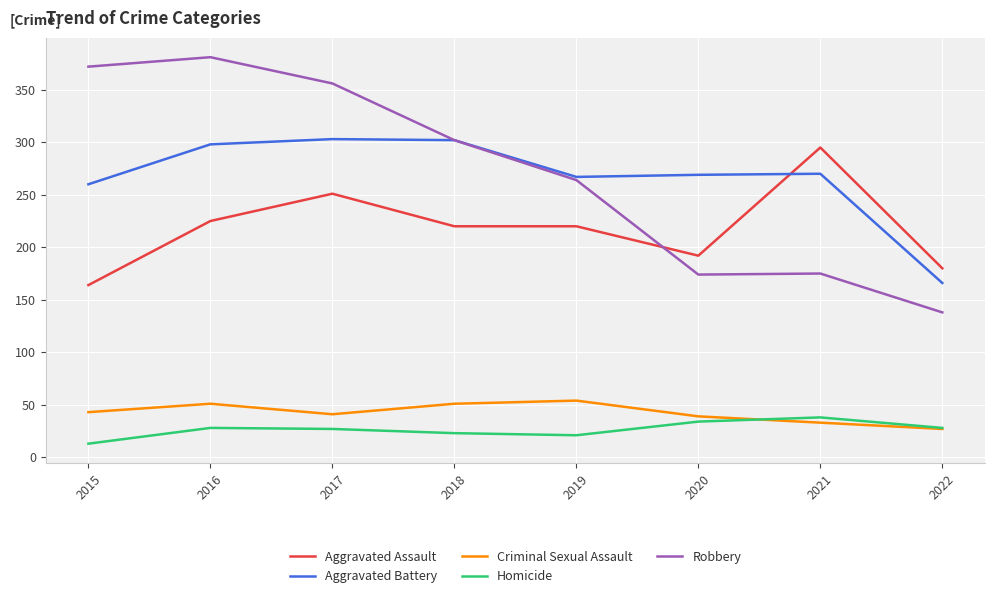

Count the number of data series in this chart.

5